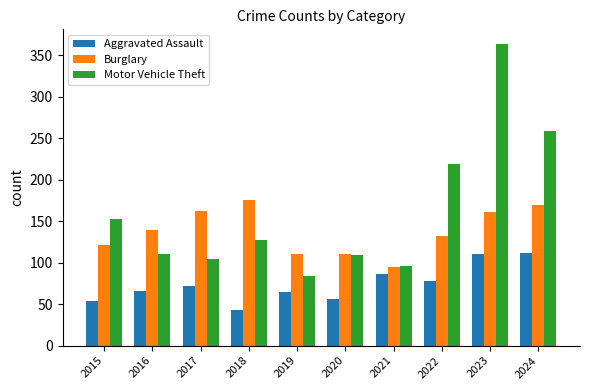

Is the value of Aggravated Assault at 2018 greater than the value of Motor Vehicle Theft at 2017?

No